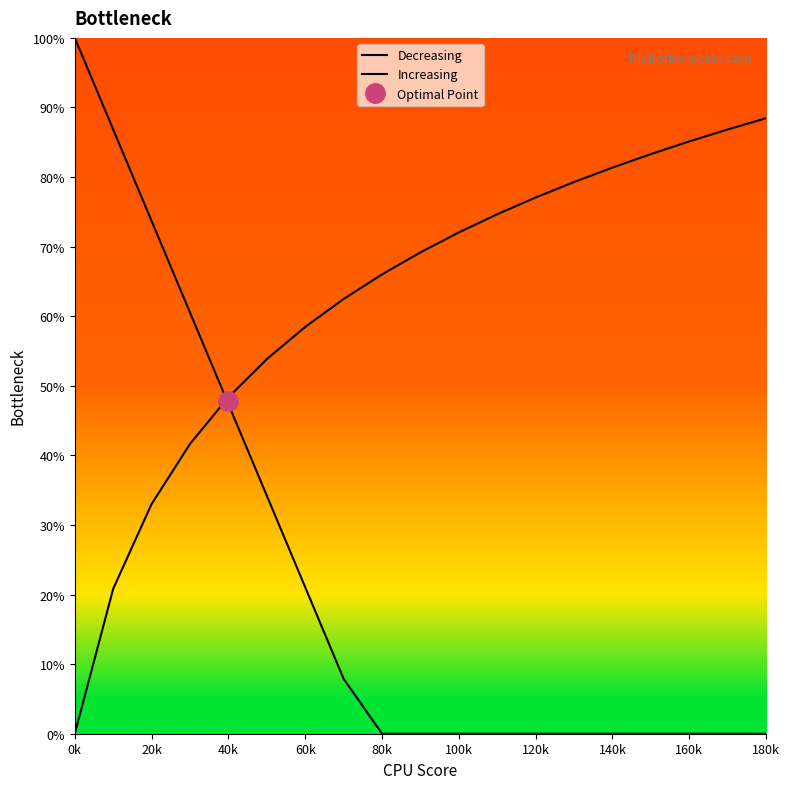

How many intersections are there between Increasing and Decreasing?

1